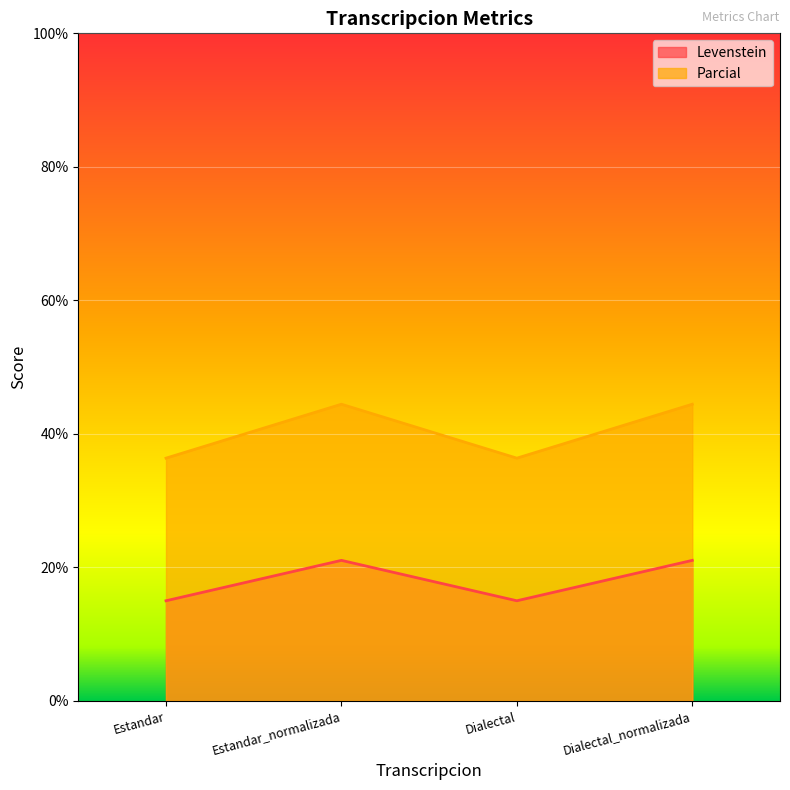

What is the spread (max minus min) of values at Estandar_normalizada?

23.4